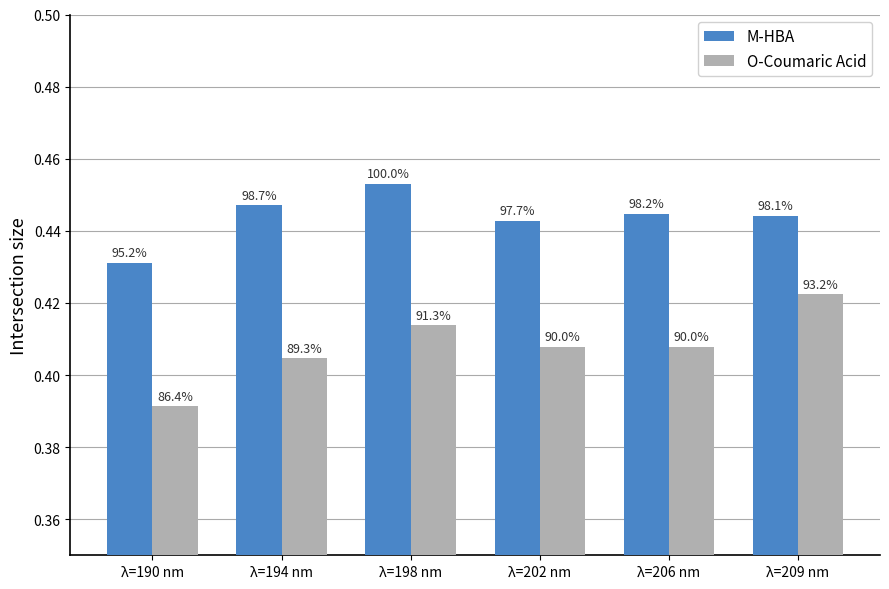

True or false: M-HBA has a value of 0.2 at λ=194 nm.

False